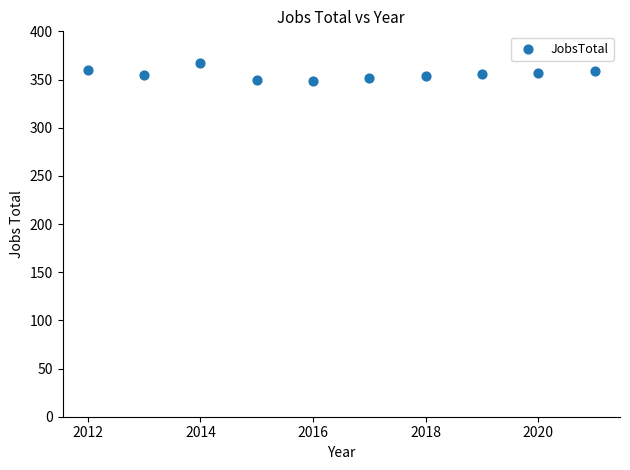

What is the average Y value?

356